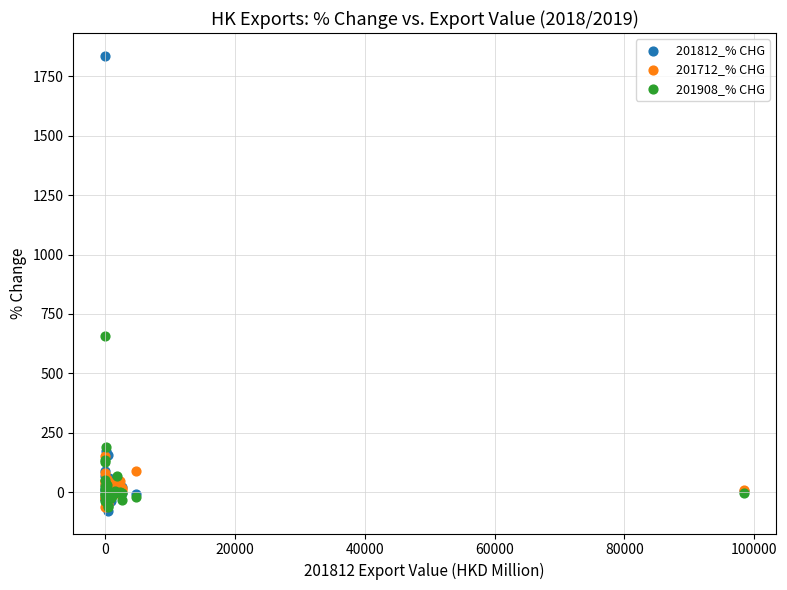

Across all series, what Y value is closest to 879?

657.3